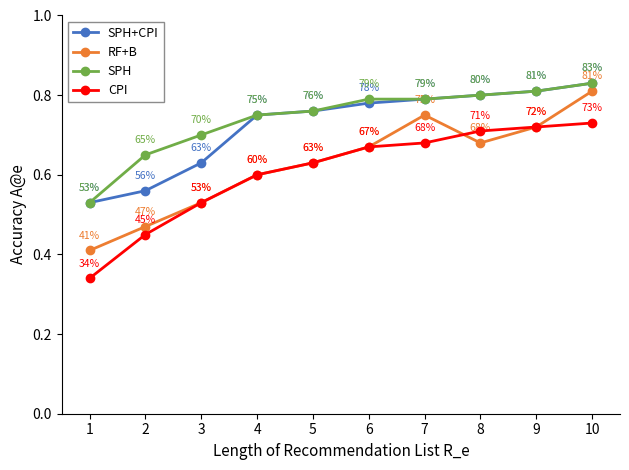

How many lines are shown in the chart?

4